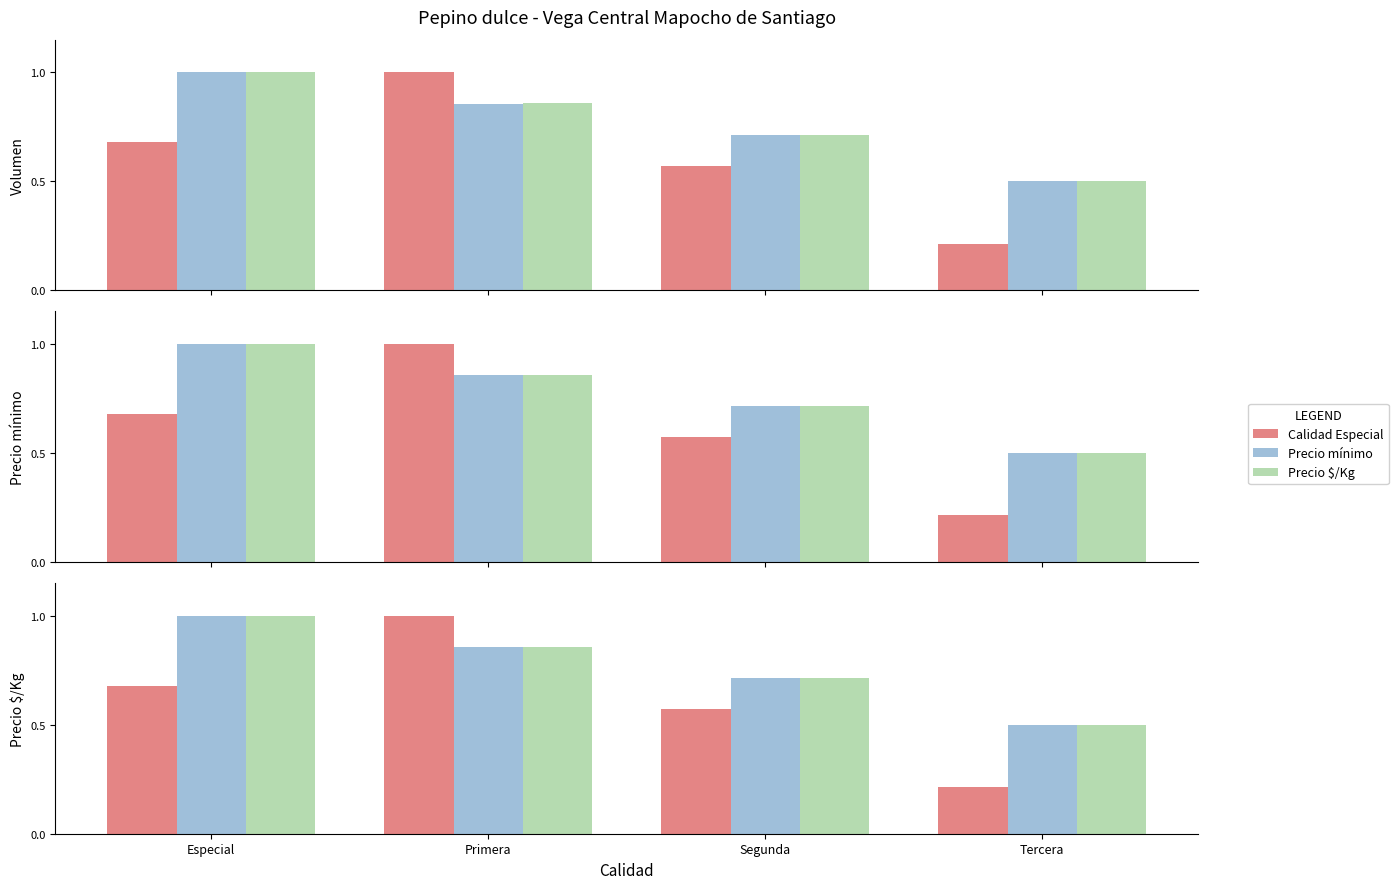

Between Especial and Primera, which series saw the biggest shift?

Calidad Especial